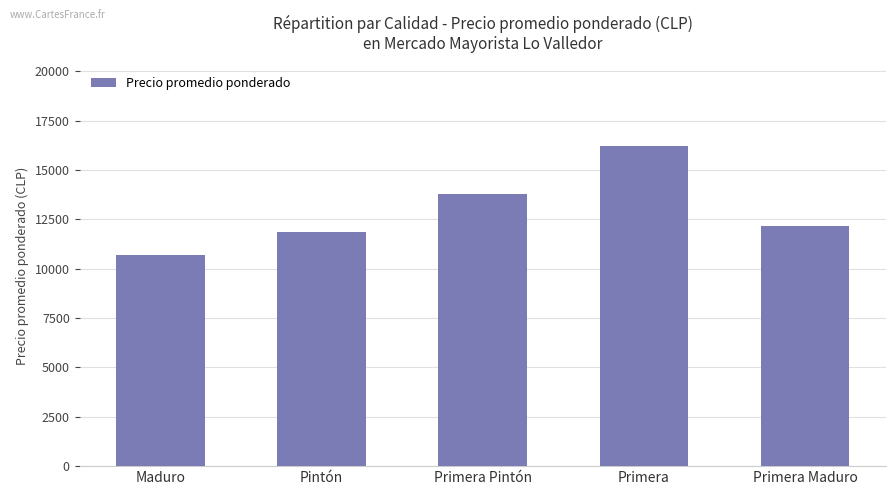

What is the label of the 4th bar from the right?

Pintón